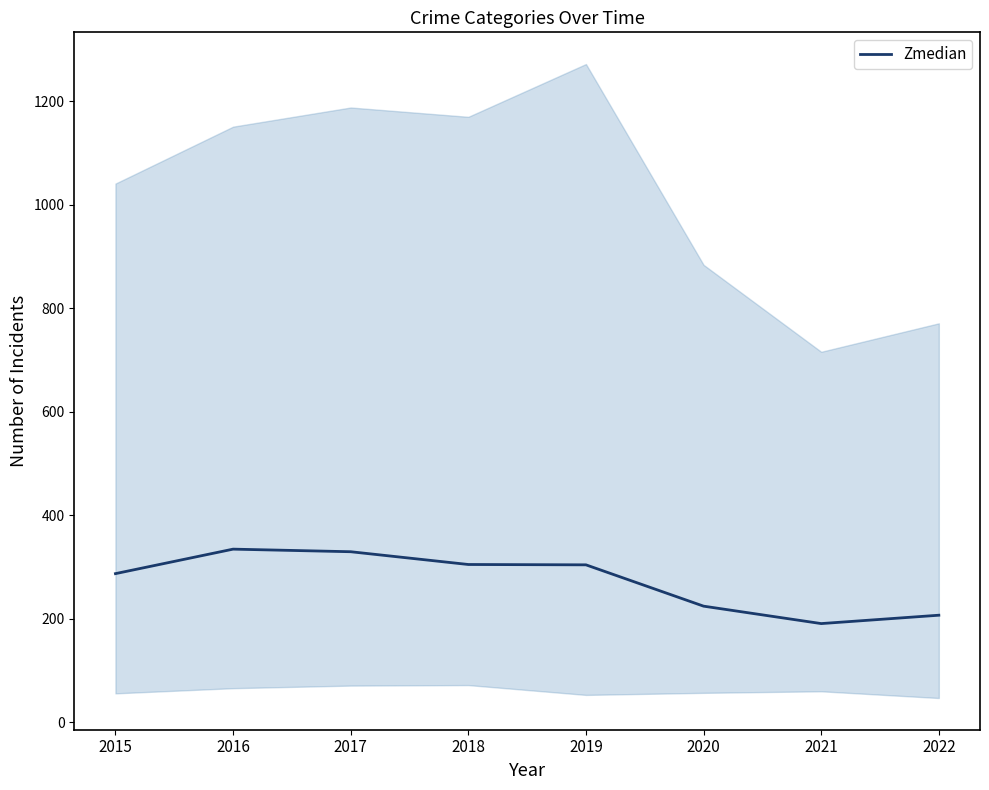

What is the difference between the values at 2019 and 2015?

17.0